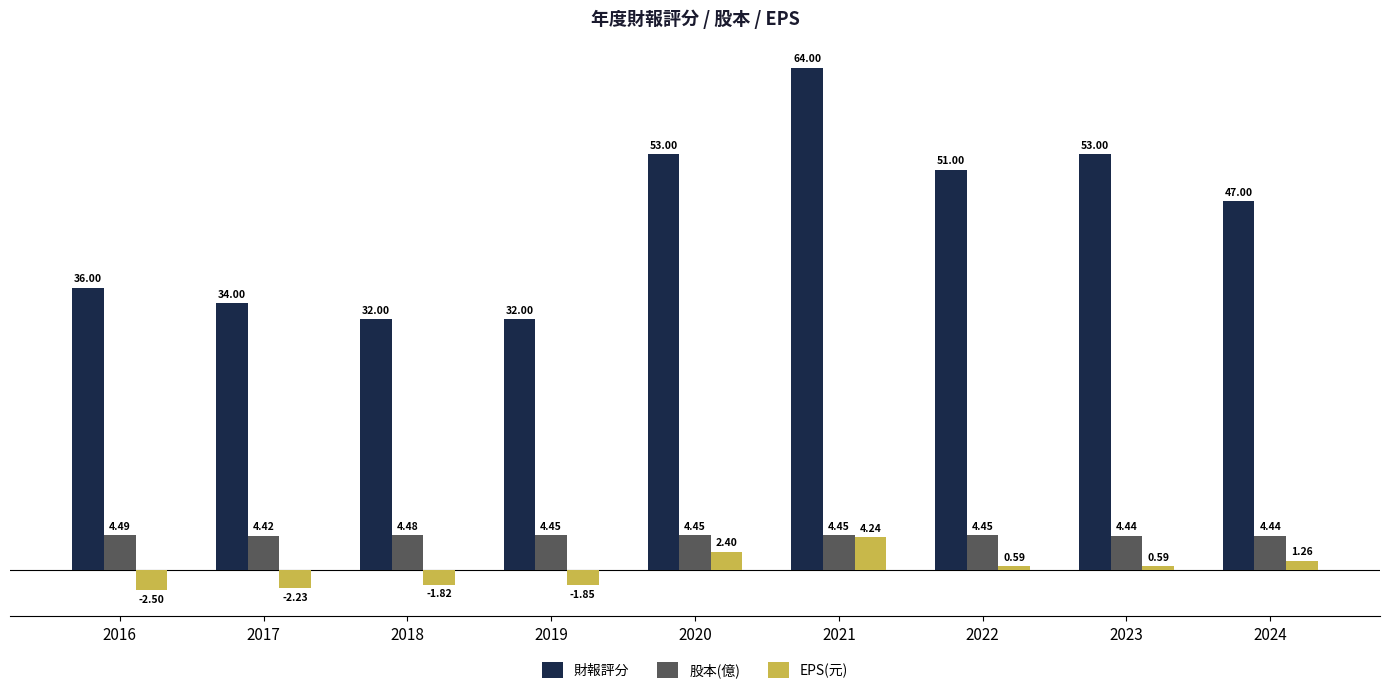

Which category has the highest value across all series?

2021